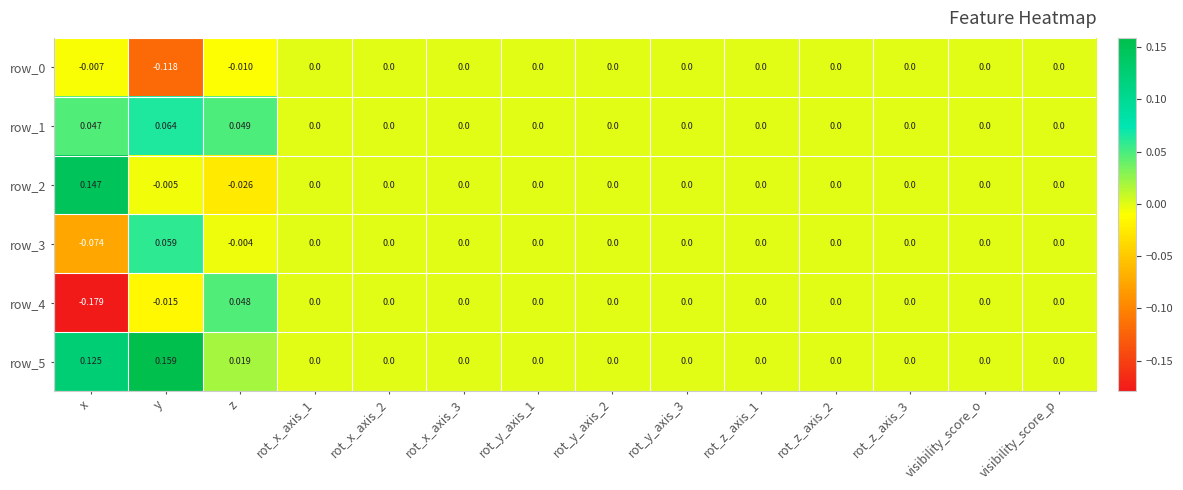

Which label corresponds to the smallest value in the chart?

x